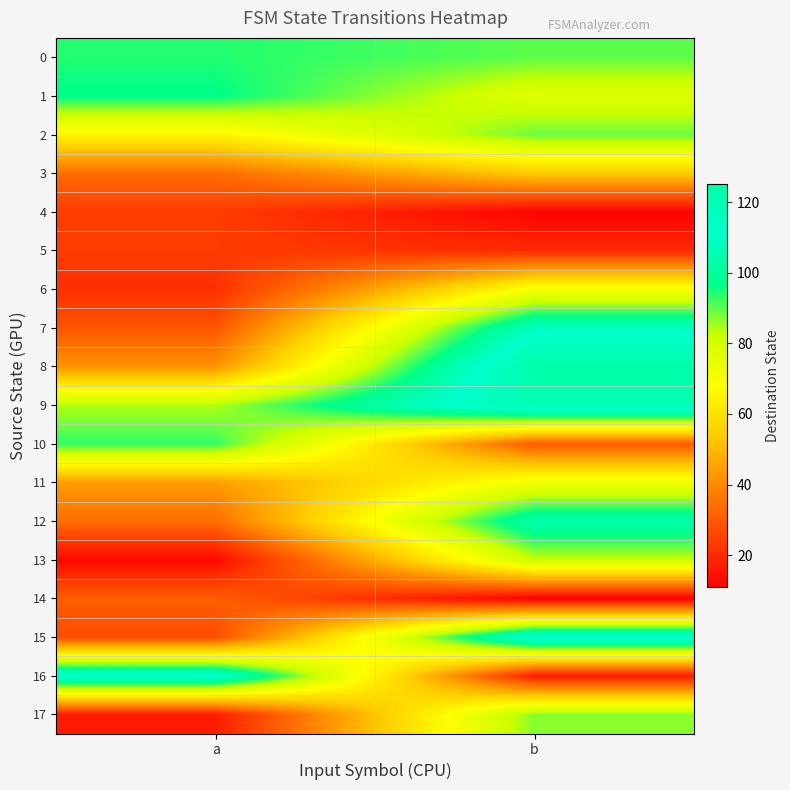

Which series has the largest range (max minus min)?

16